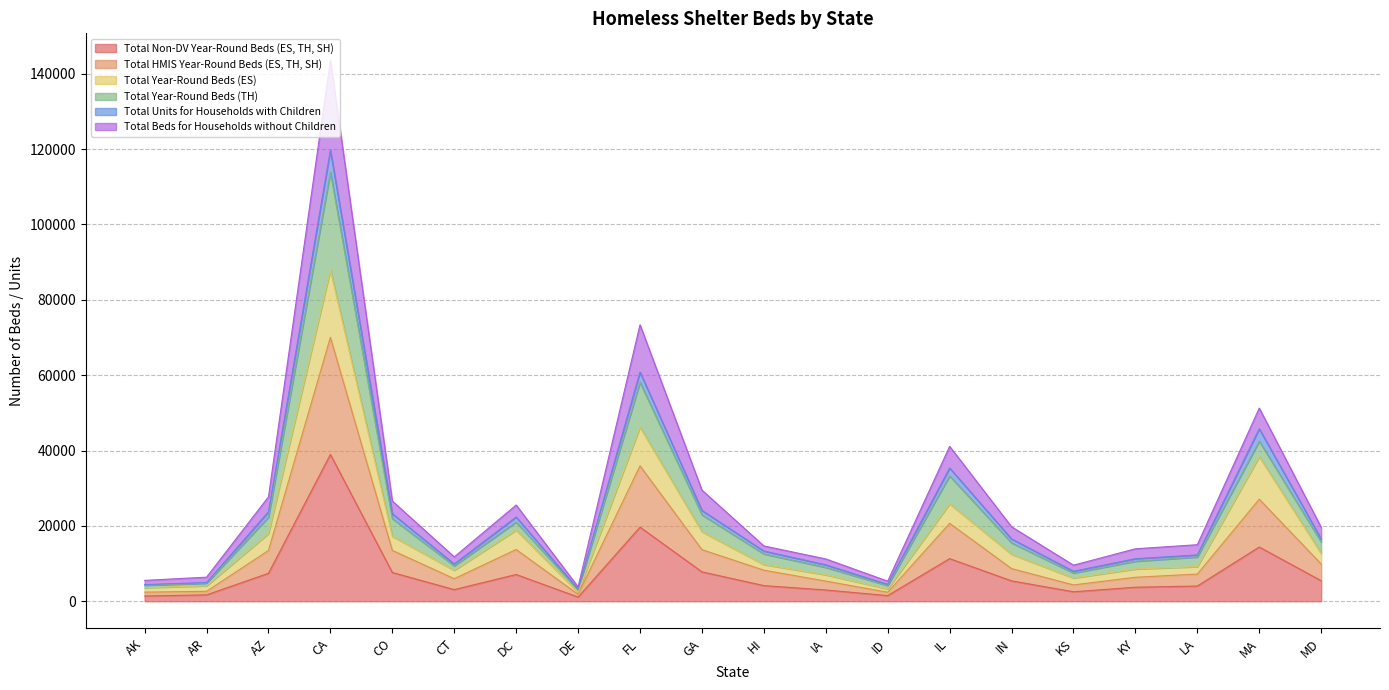

In Total Non-DV Year-Round Beds (ES, TH, SH), how many points are lower than both neighbors (excluding endpoints)?

4